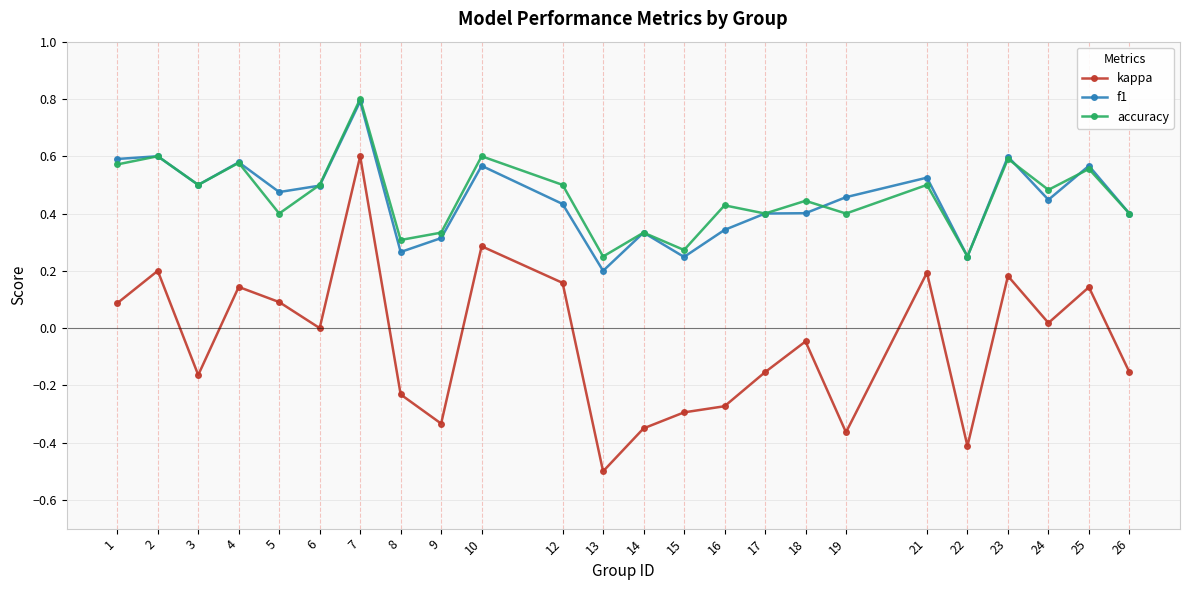

True or false: kappa and accuracy cross at least once.

False